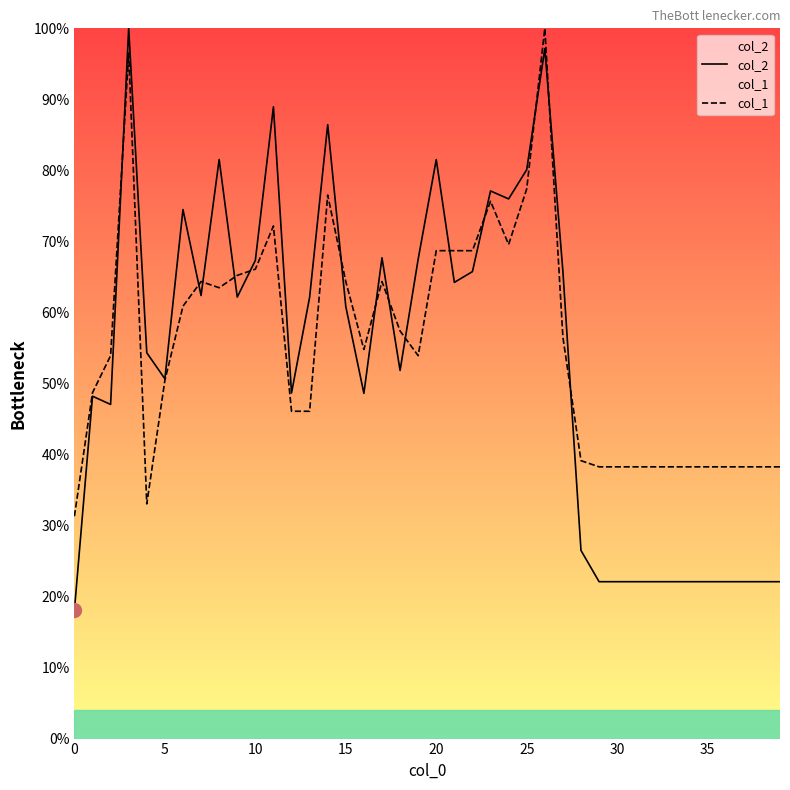

The col_1 series shows 0.2 at 23. True or false?

False